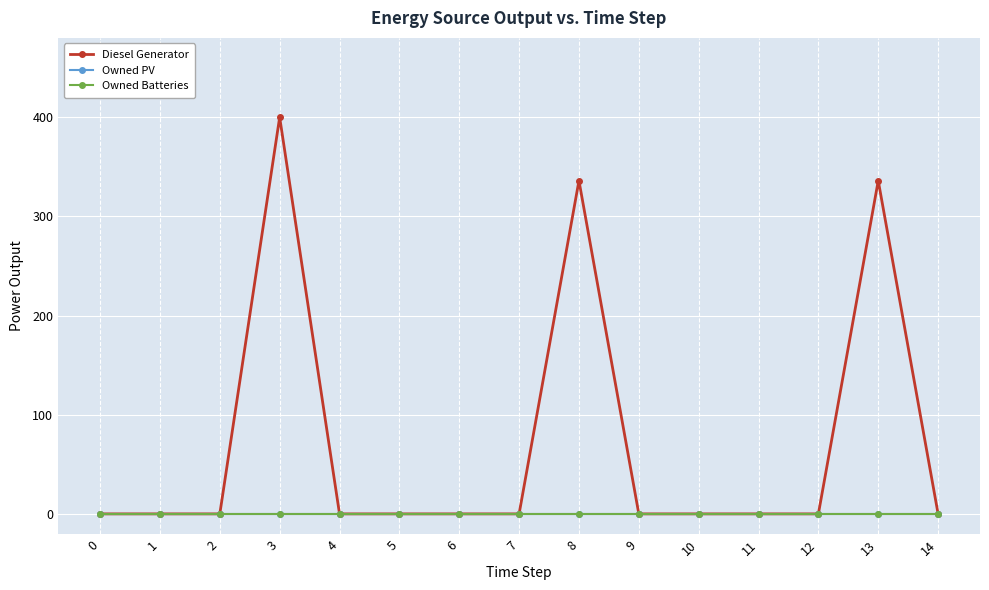

At which category is the sum across all series the highest?

3